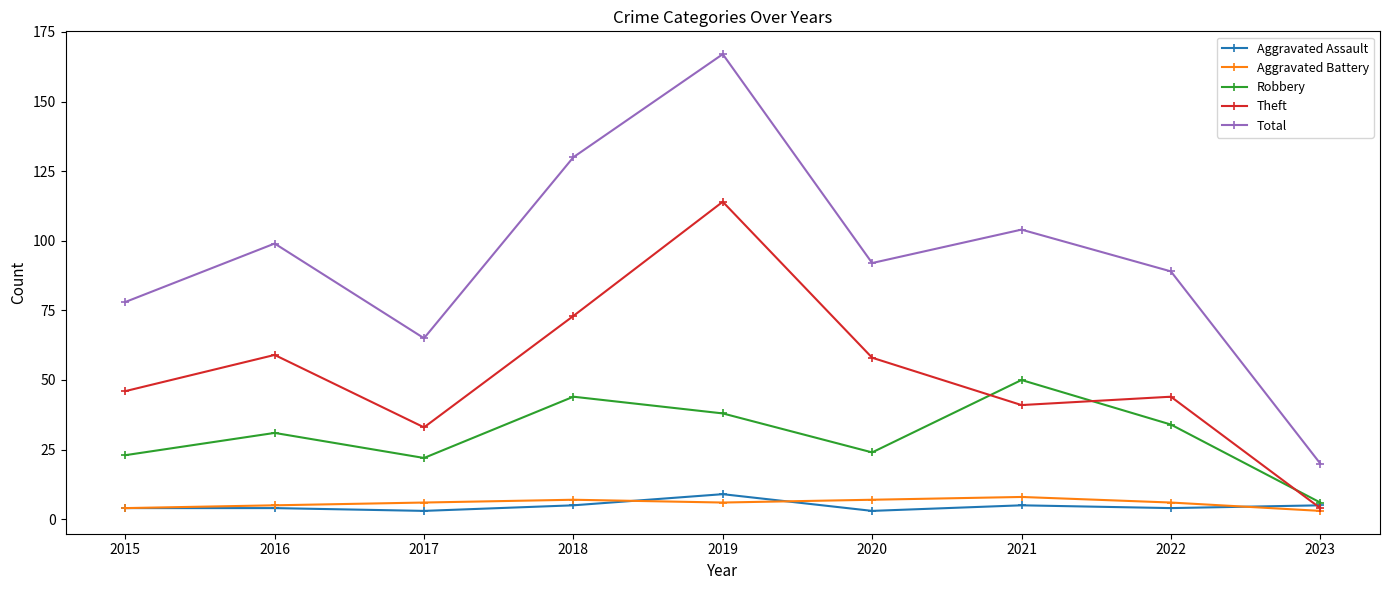

True or false: Robbery has a value of 38 at 2020.

False